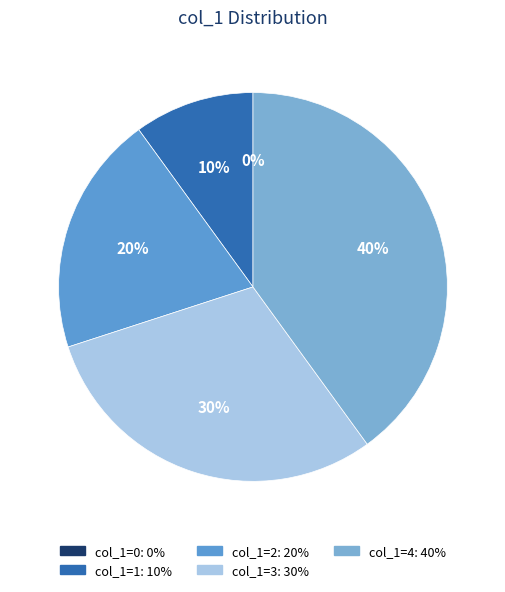

True or false: 4 accounts for 28% of the total.

False